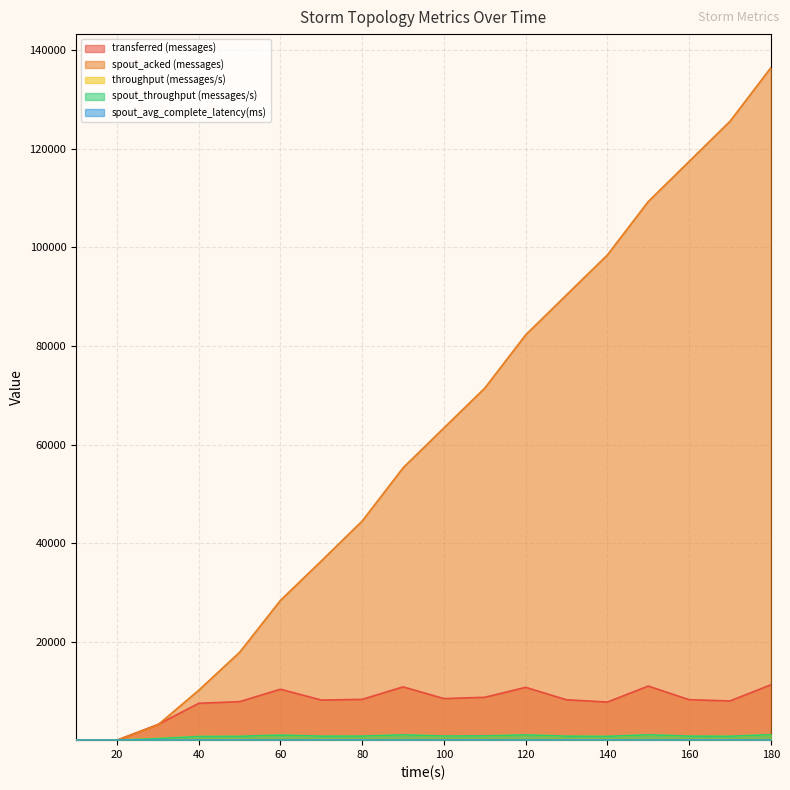

What is the difference between the second highest and minimum values in the spout_acked (messages) series?

125600.0